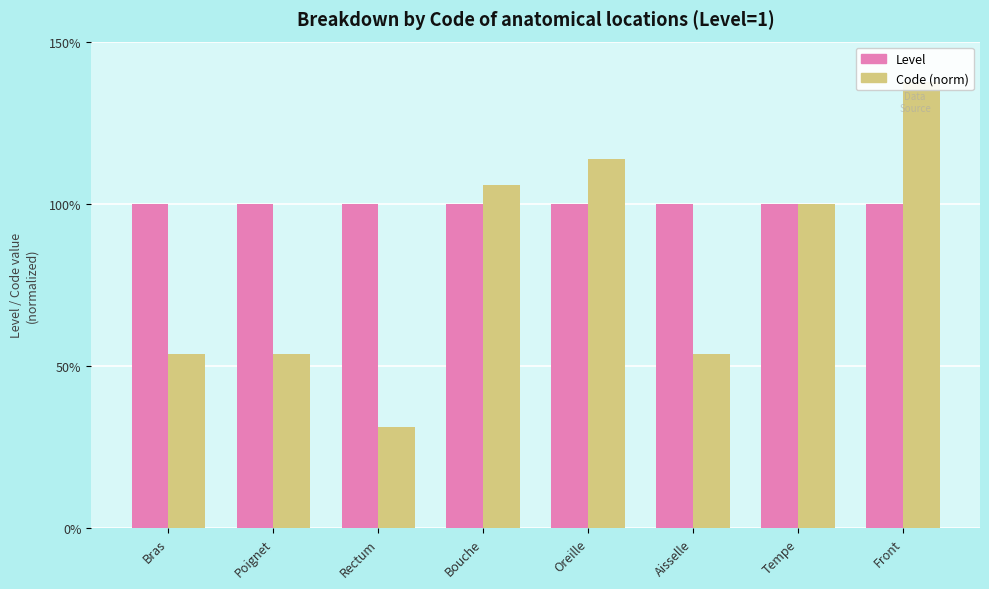

How many data points does each series have?

8